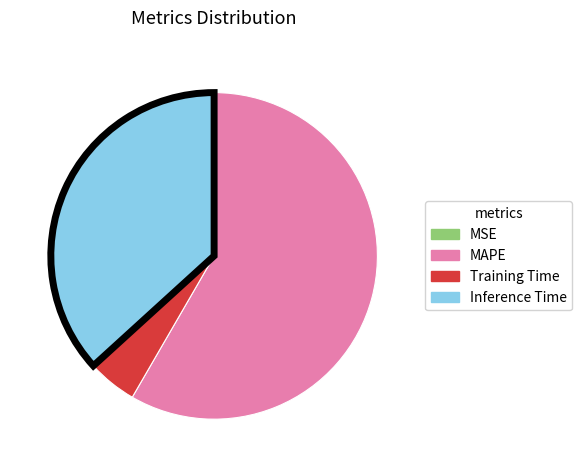

Does Inference Time represent more than half of the total?

No